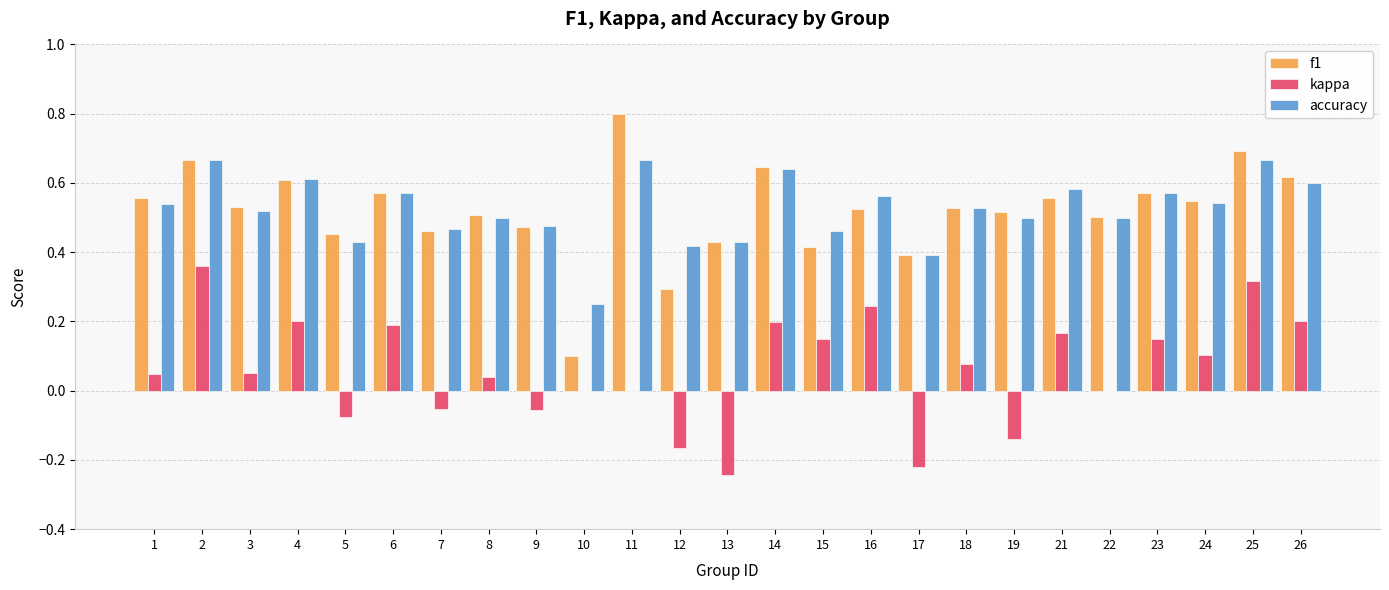

The f1 series shows 0.5 at 16. True or false?

True